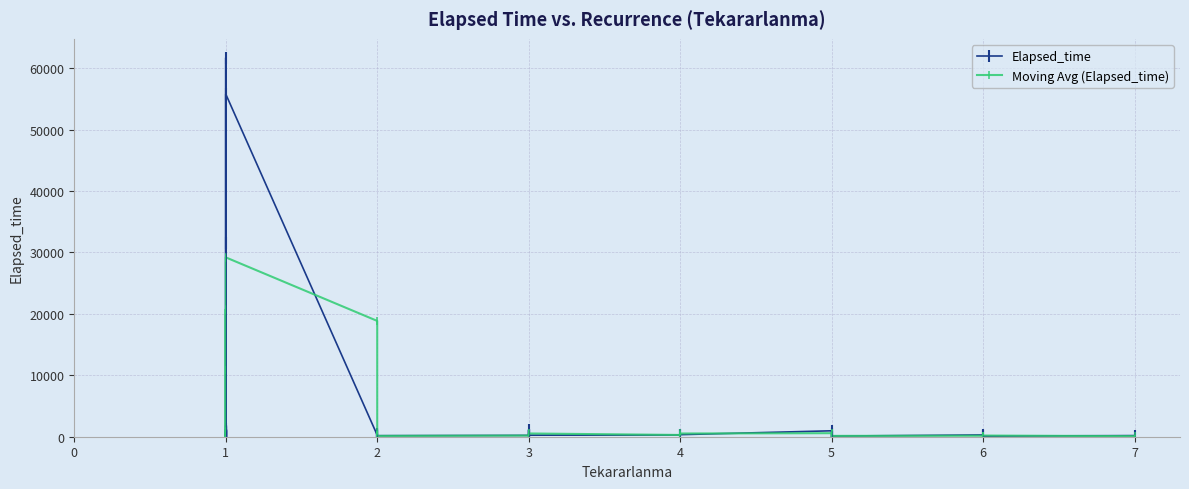

How many times do Elapsed_time and Moving Avg (Elapsed_time) cross each other?

28